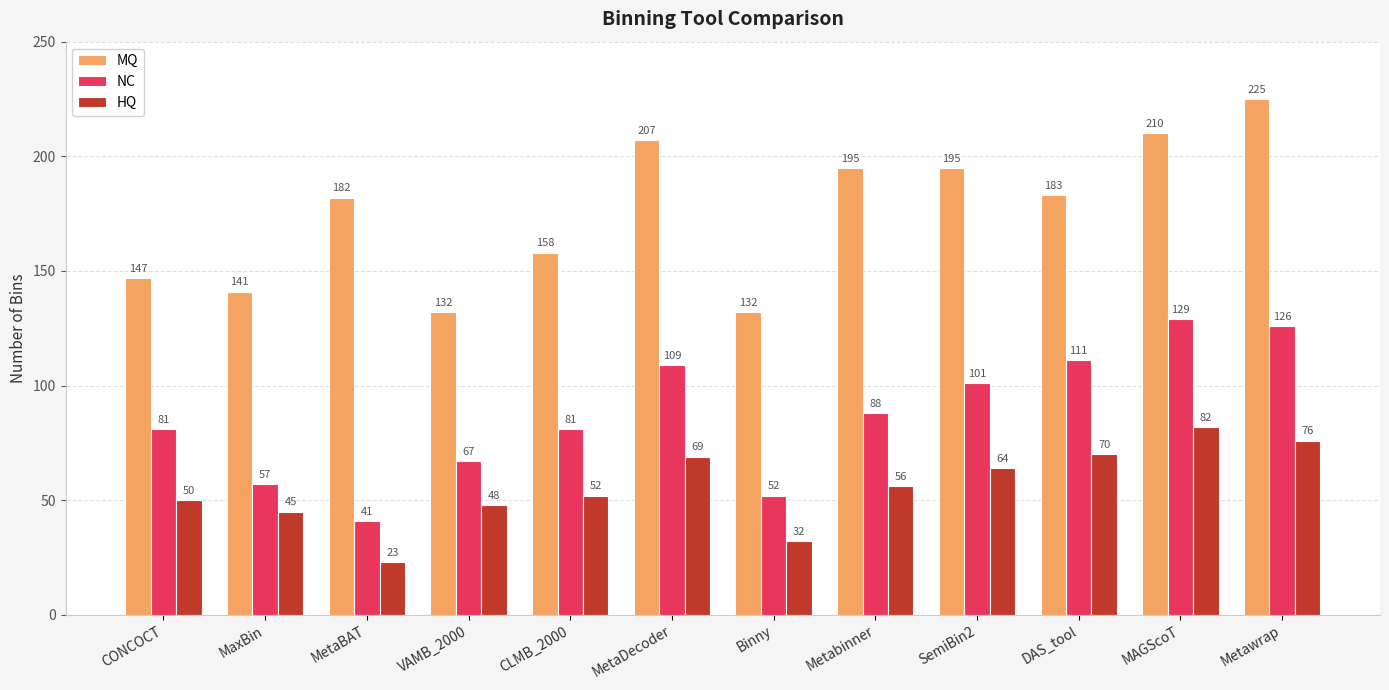

What is the lowest value of the NC series?

41